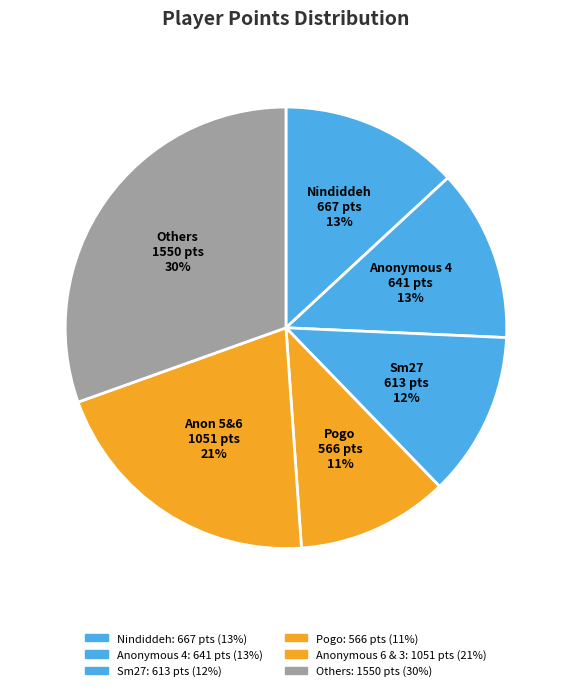

Is there a majority slice in this chart?

No